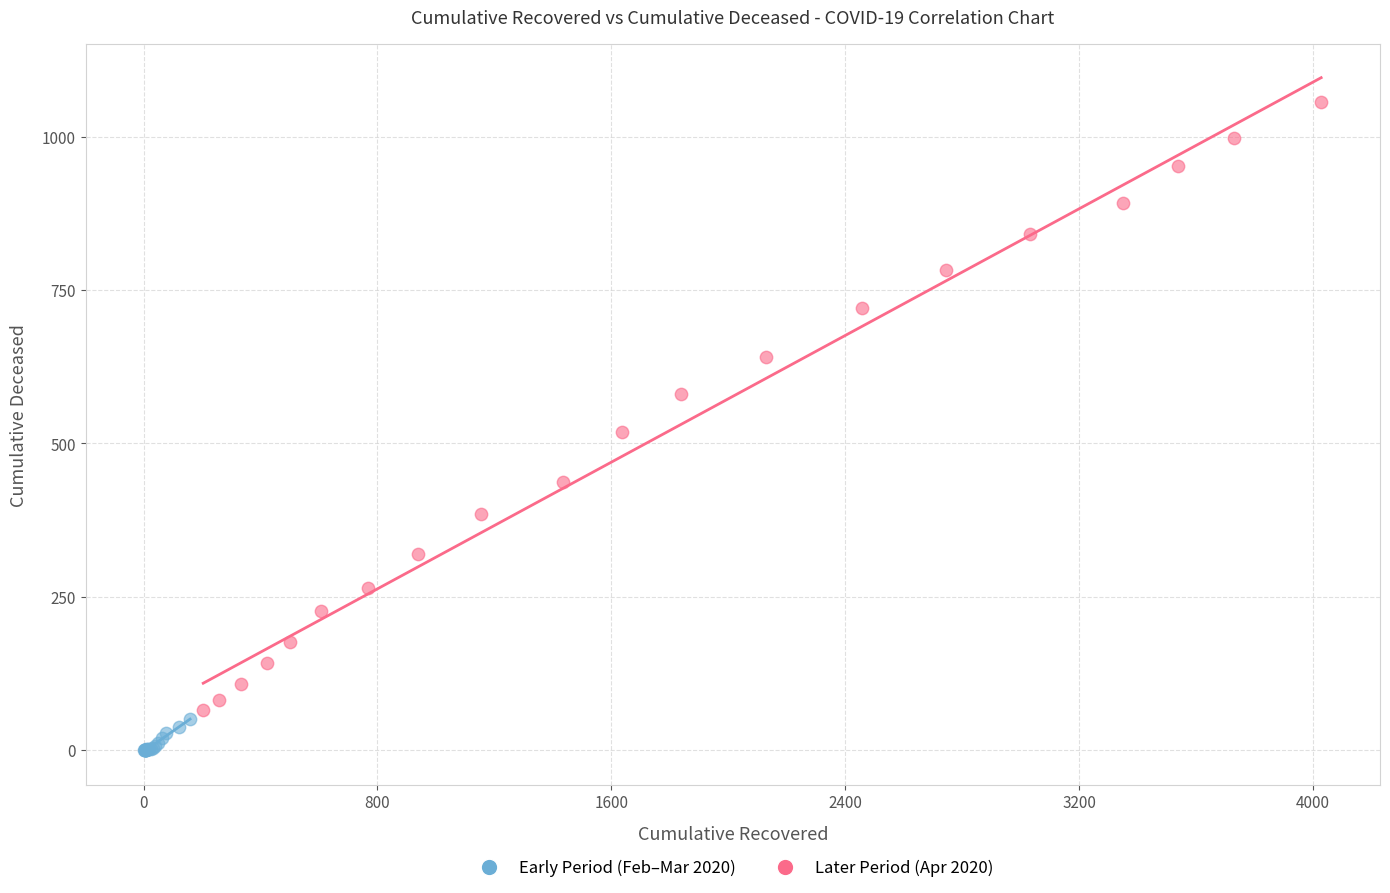

Which series reaches the maximum Y coordinate?

Later Period (Apr 2020)